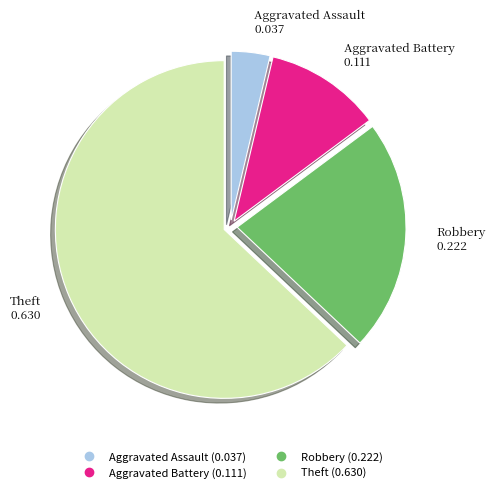

What is the largest slice in the pie chart?

Theft